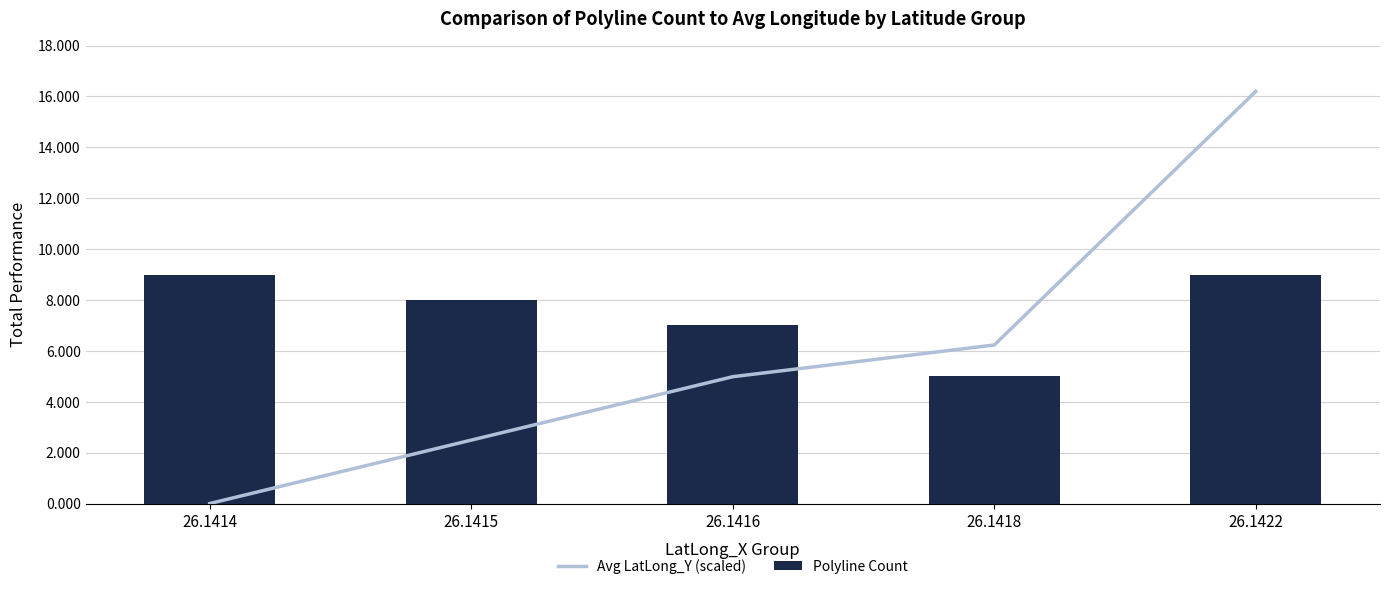

Between 26.1415 and 26.1416, which series saw the biggest shift?

Avg LatLong_Y (scaled)